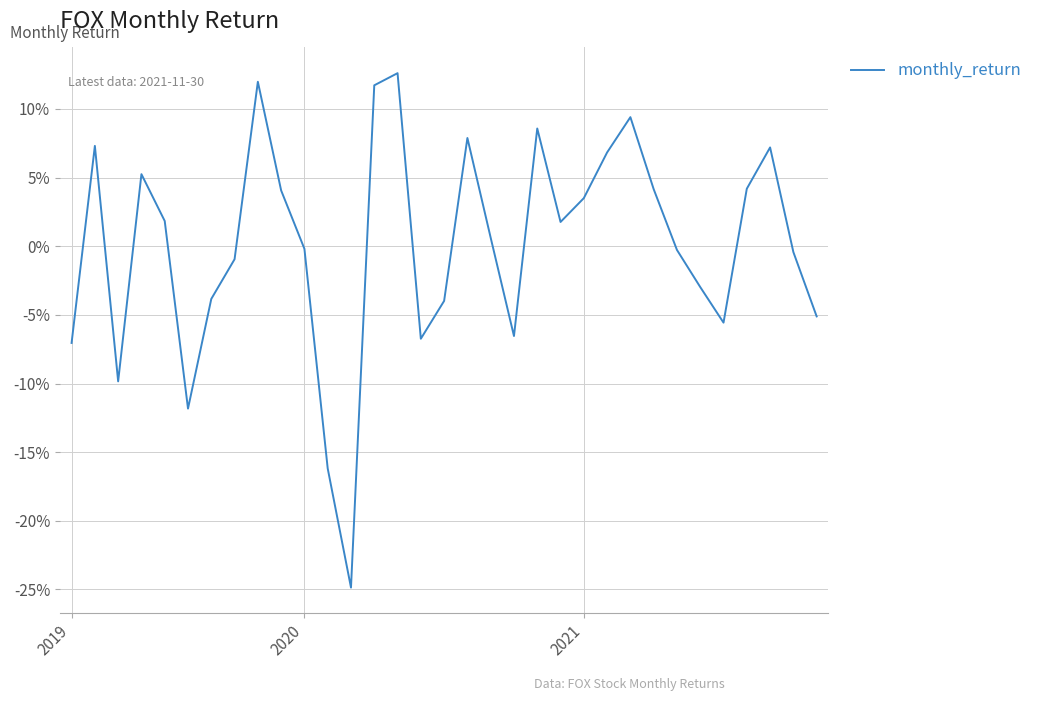

What is the difference between the maximum and minimum values?

0.4